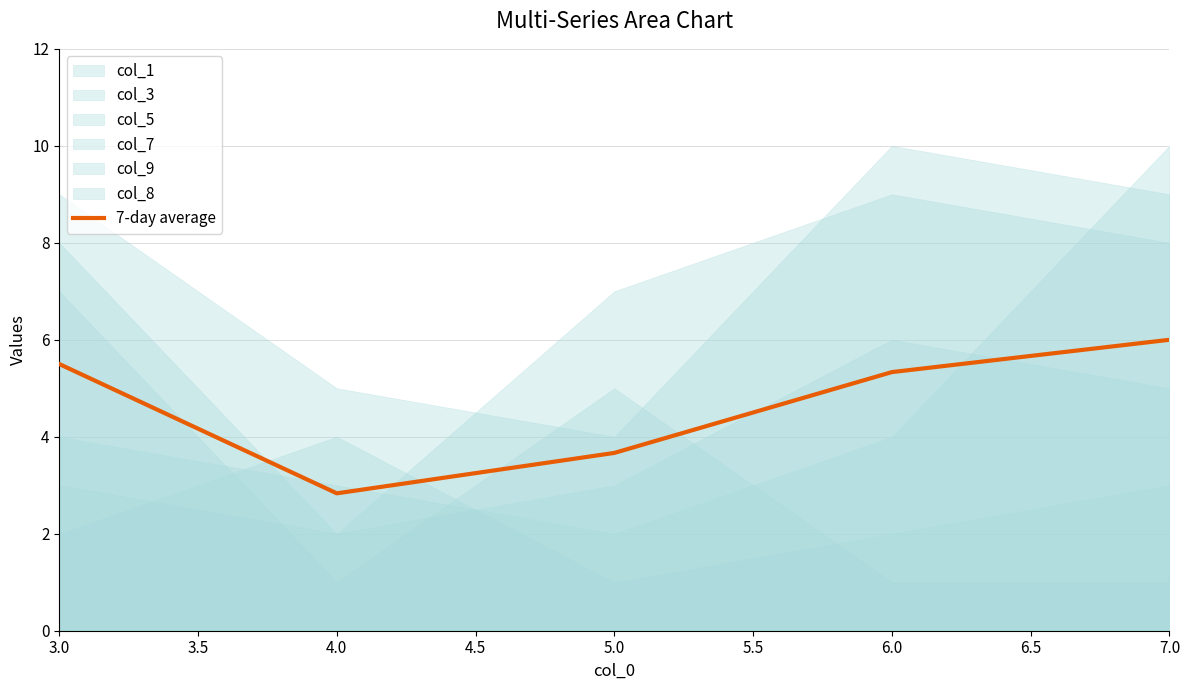

At which label does 7-day average first exceed 5?

3.0